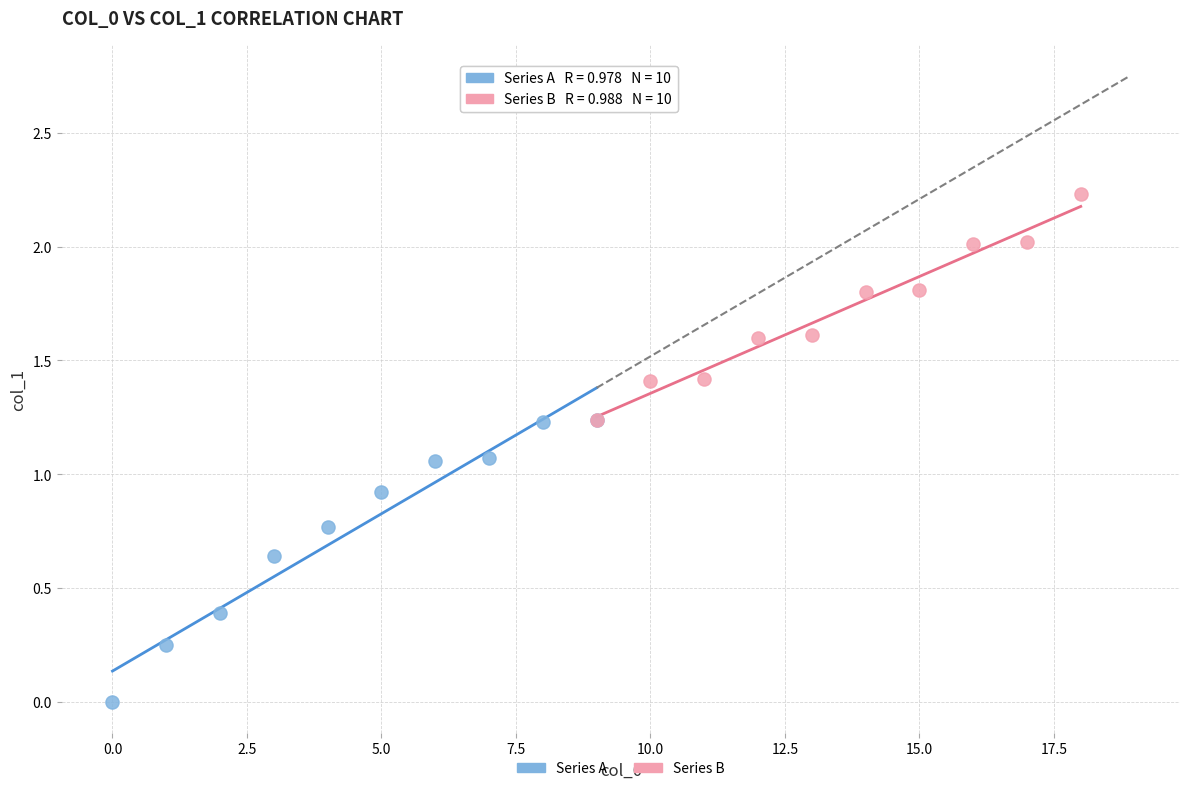

Which series reaches the maximum Y coordinate?

Series B